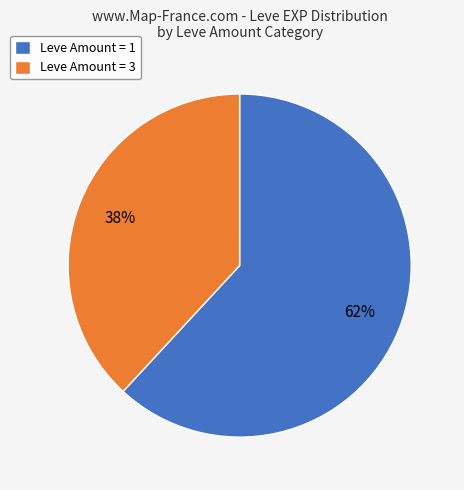

Approximately how many times larger is the value at Leve Amount = 3 compared to Leve Amount = 1?

0.6